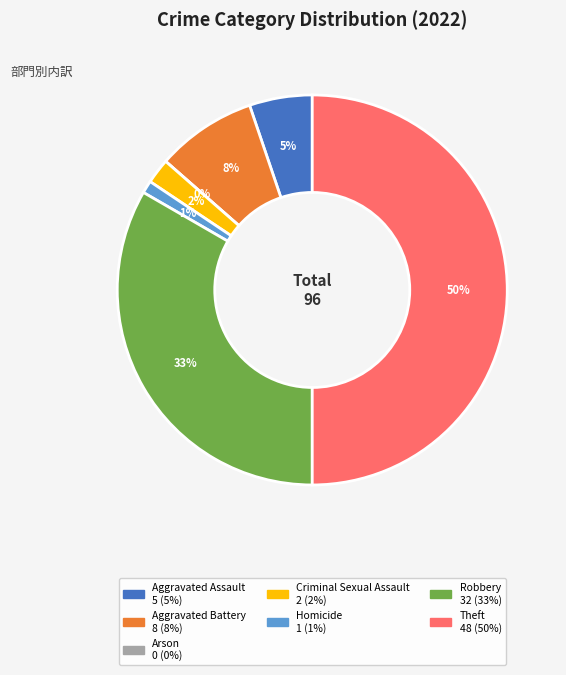

What portion of the pie excludes Arson?

100.0%